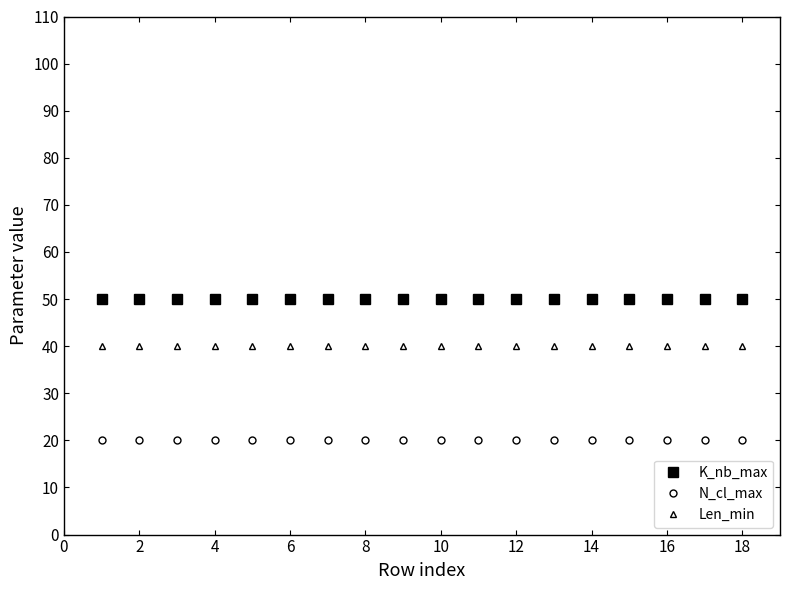

List the series in order of their peak value, highest first.

K_nb_max, Len_min, N_cl_max